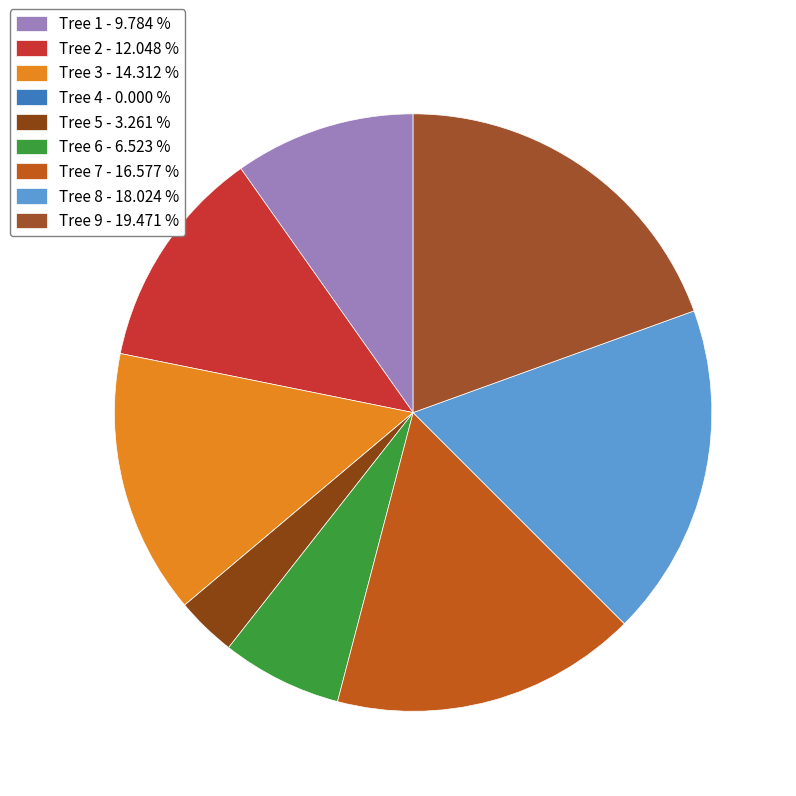

What is the largest slice in the pie chart?

Tree 9 - 19.471 %